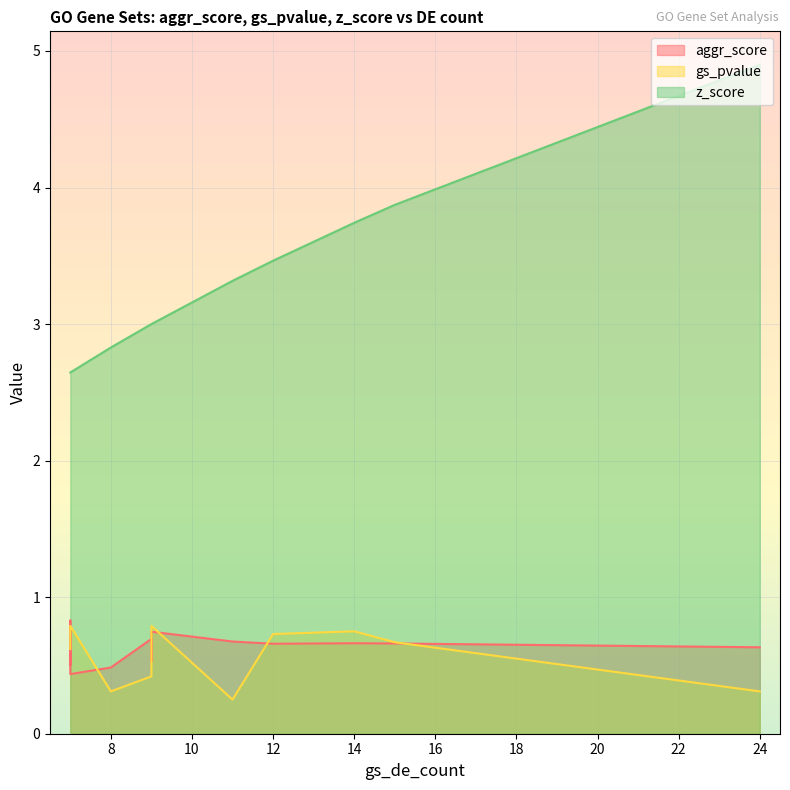

What are all the series names shown in the legend?

aggr_score, gs_pvalue, z_score